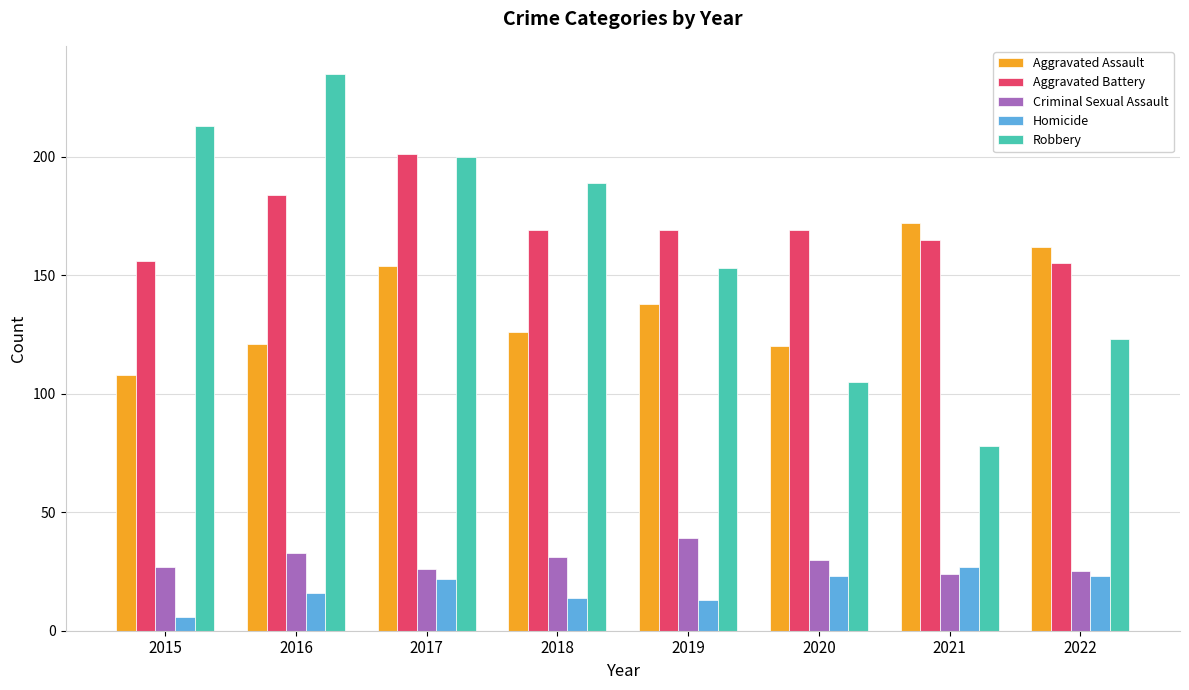

How many values in the Homicide series are below 22?

4